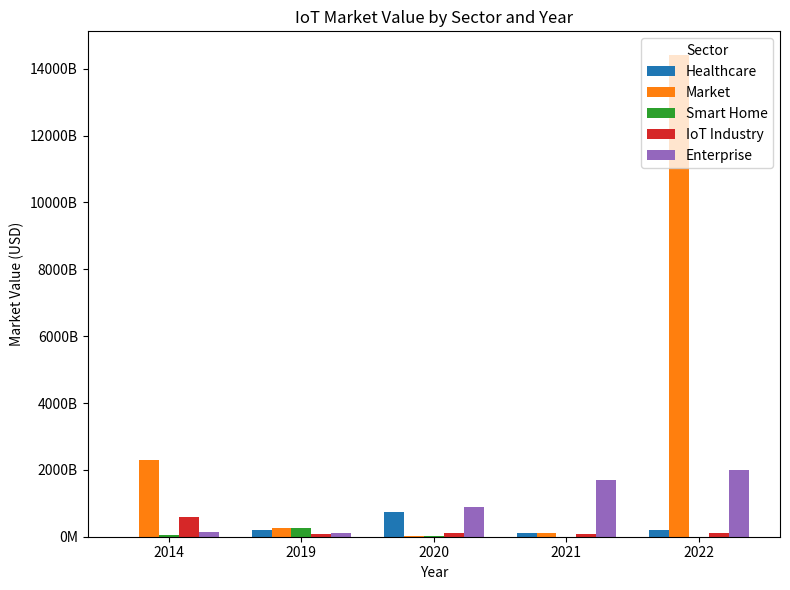

What is the difference between the maximum and minimum values in the Smart Home series?

266017700000